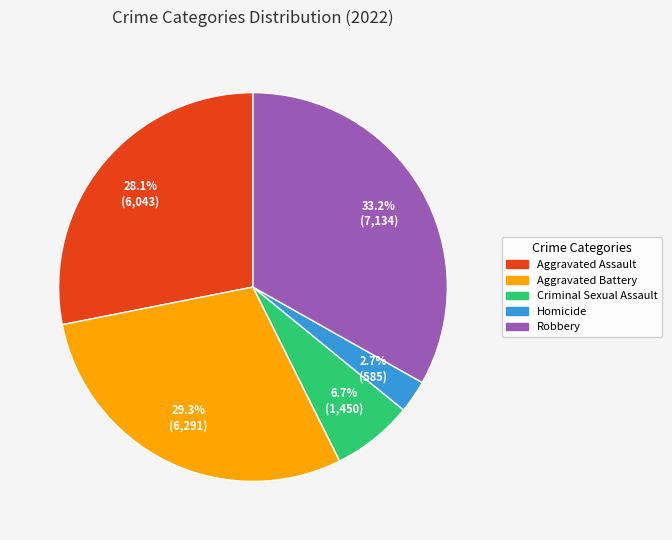

How many slices are in this pie chart?

5